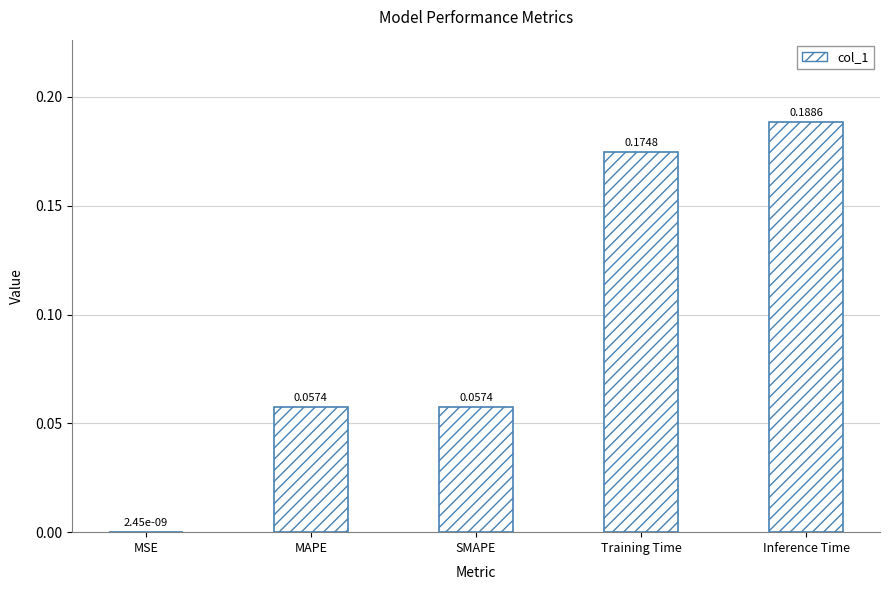

Where is the data nearest to the value 0?

MSE